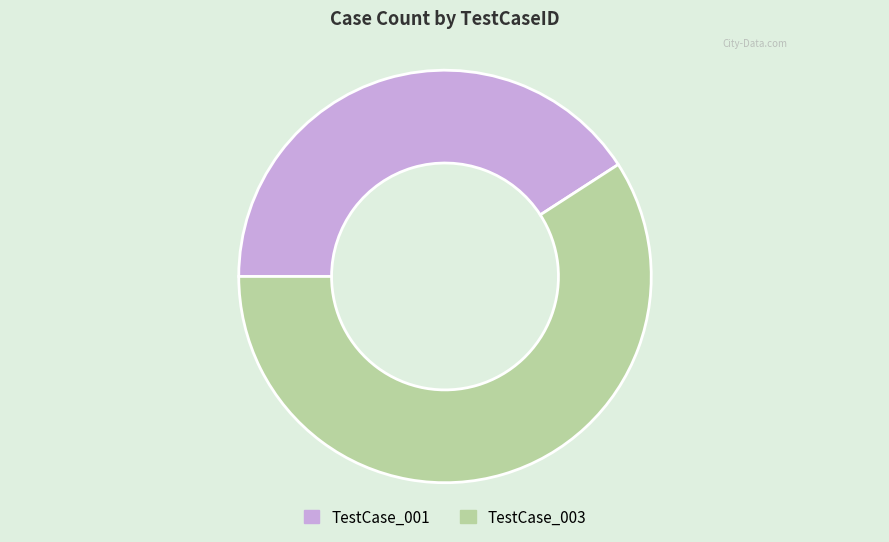

Is it true that TestCase_001 is 29% of the pie?

False